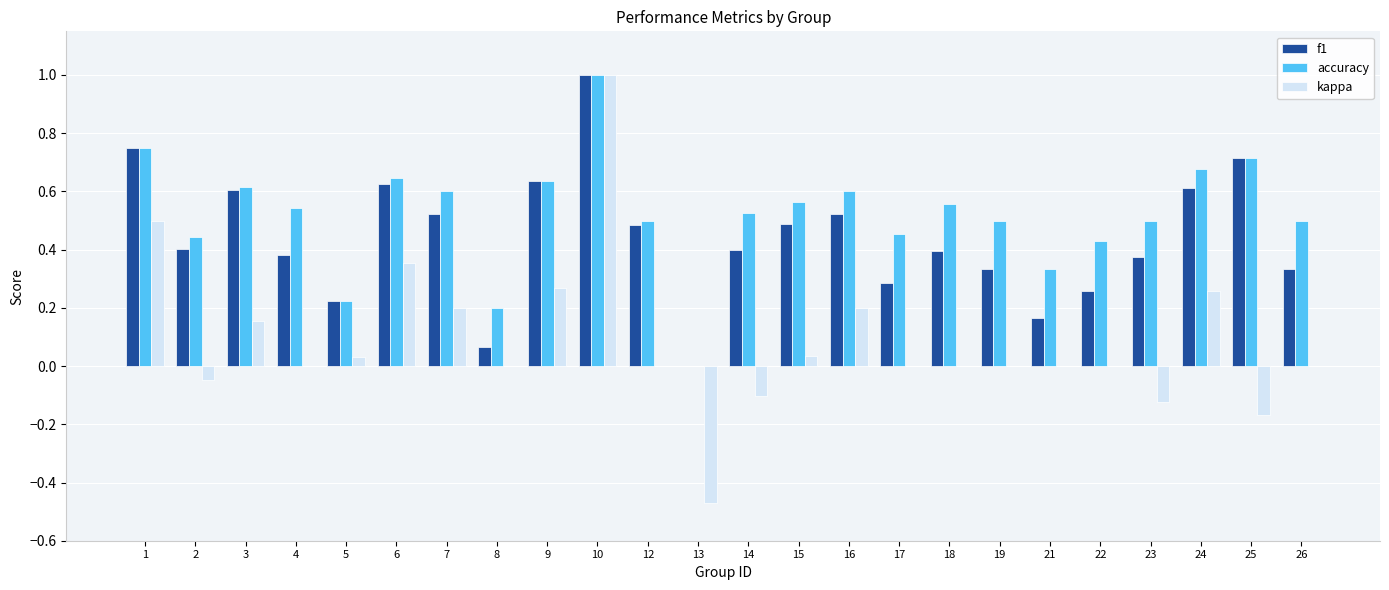

How many groups of bars are there?

24